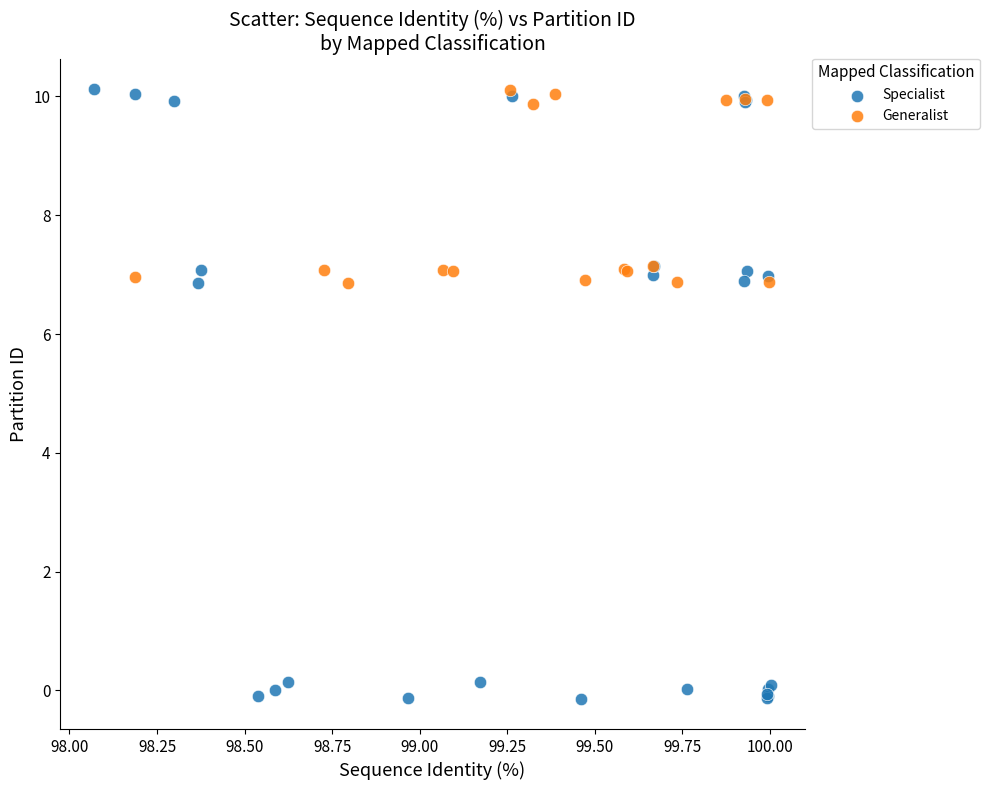

Which series reaches the minimum Y coordinate?

Specialist